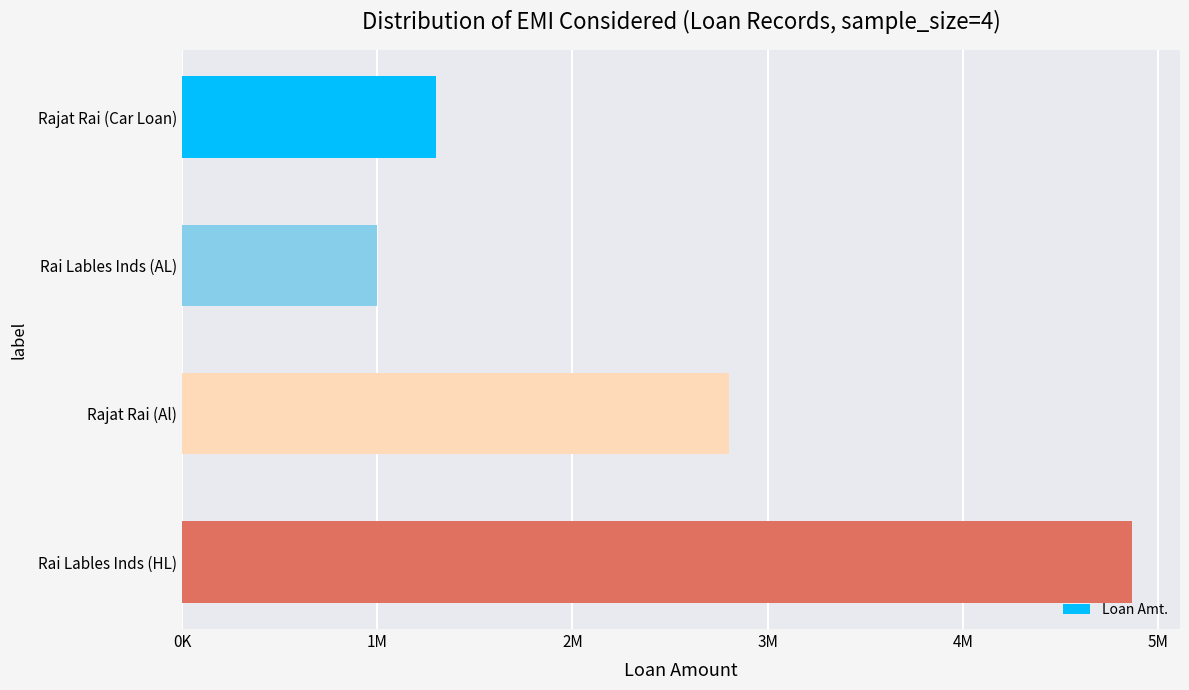

Does the chart contain any negative values?

No